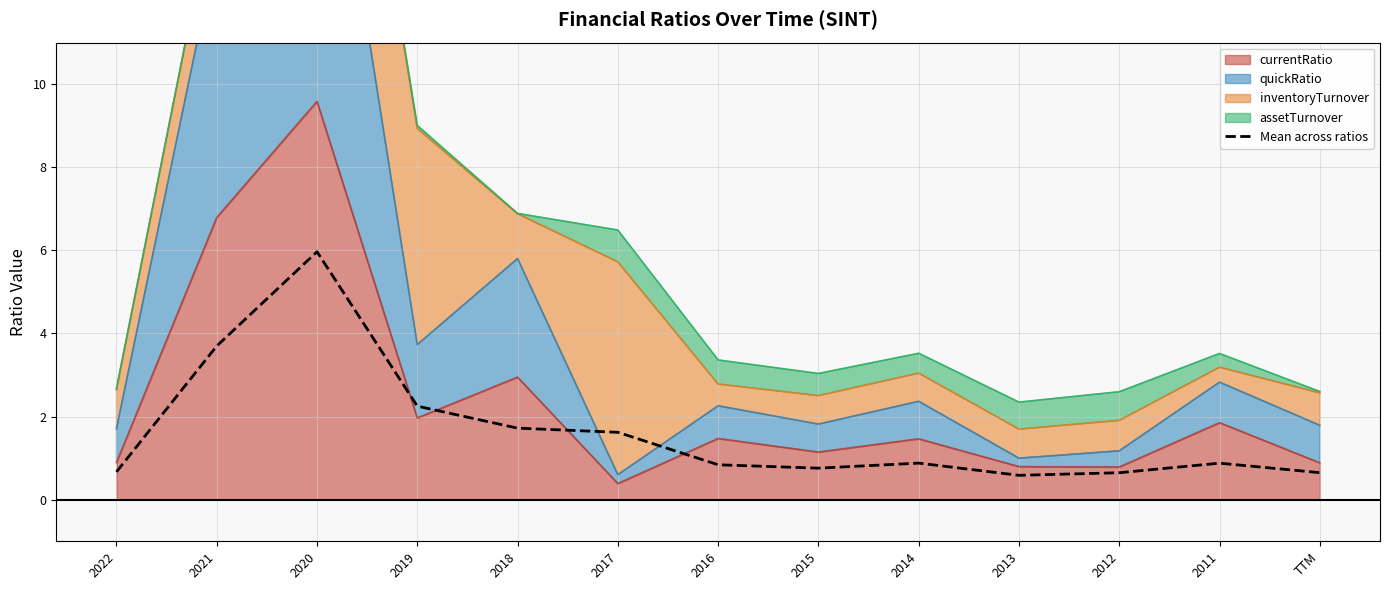

The value at 2018 is 1.7. True or false?

True